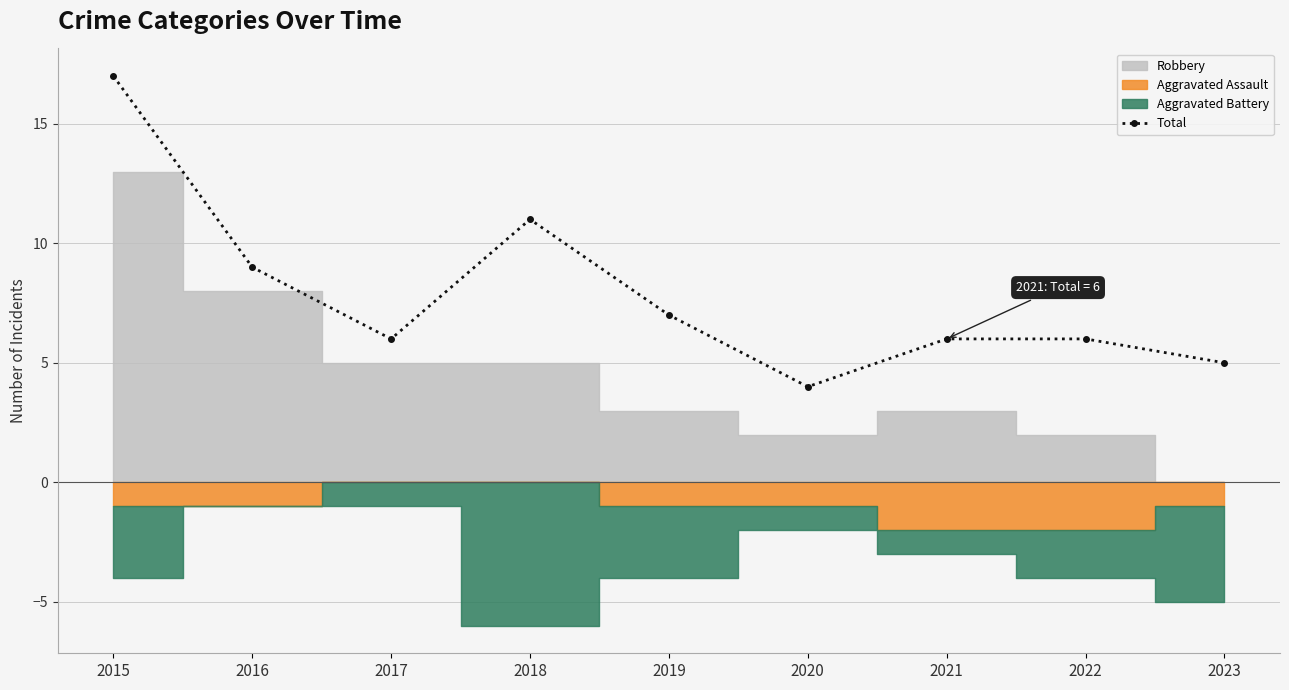

List the labels in order of value, largest first.

2015, 2018, 2016, 2019, 2017, 2021, 2022, 2023, 2020